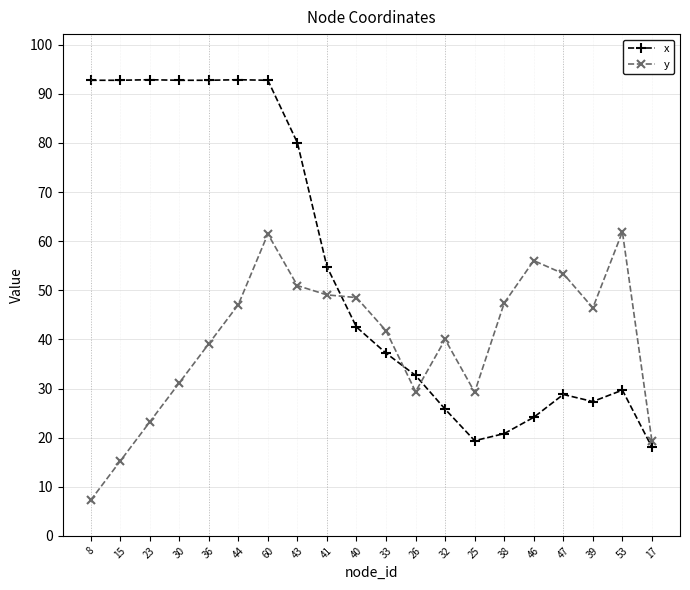

The y series shows 83.3 at 41. True or false?

False